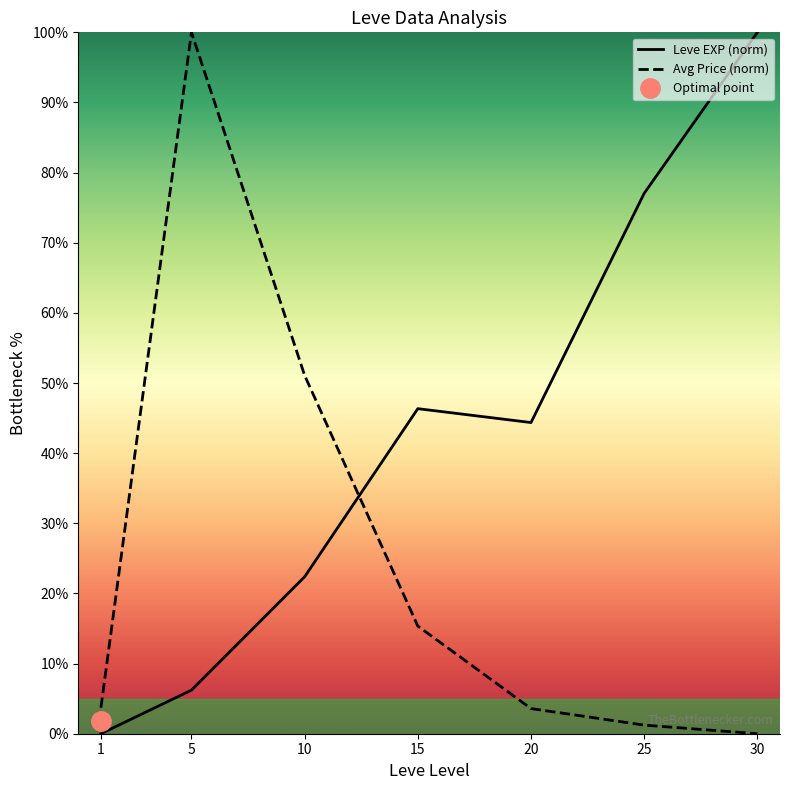

How many data points in Leve EXP (norm) are less than 44?

3